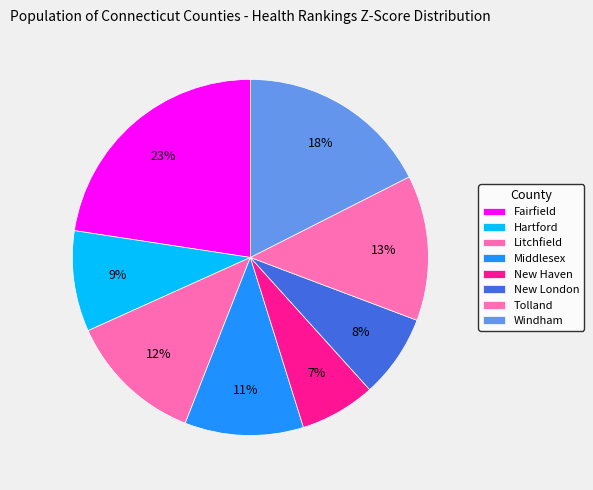

How many segments does this pie chart have?

8